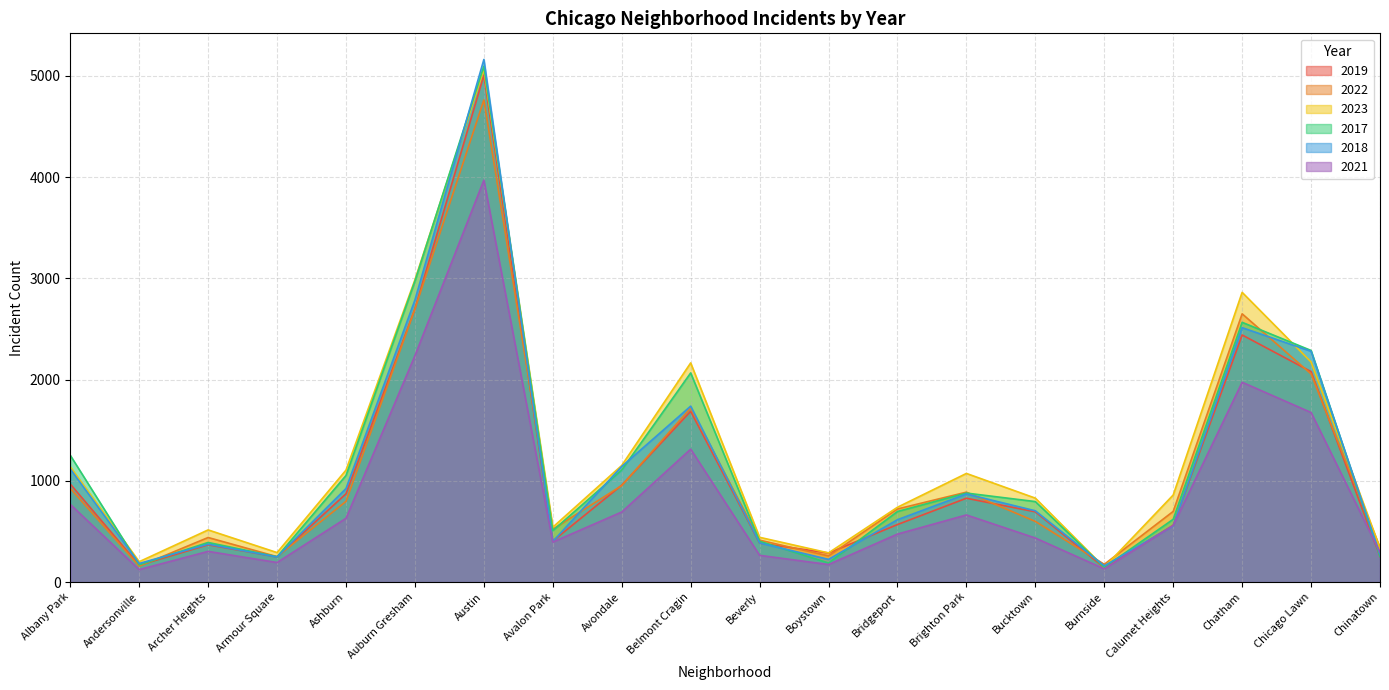

Reading left to right, transcribe all the data shown in this chart.

2019: 968	166	368	249	872	2700	5008	405	957	1687	385	287	568	828	694	142	561	2441	2079	253
2022: 926	157	440	251	797	2698	4763	522	953	1719	414	258	722	888	599	175	698	2650	2056	338
2023: 1138	201	515	291	1106	2987	5064	542	1152	2165	442	288	739	1073	829	146	860	2862	2174	335
2017: 1252	171	391	250	1053	2973	5096	508	1107	2066	403	188	697	879	795	145	620	2566	2288	253
2018: 1117	184	374	248	924	2787	5163	401	1142	1738	386	224	616	870	704	160	554	2513	2280	273
2021: 767	123	303	193	630	2237	3971	395	692	1313	264	173	474	663	435	130	559	1974	1675	293